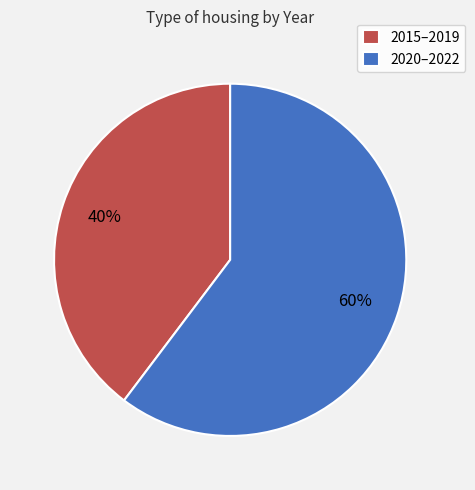

How many segments does this pie chart have?

2